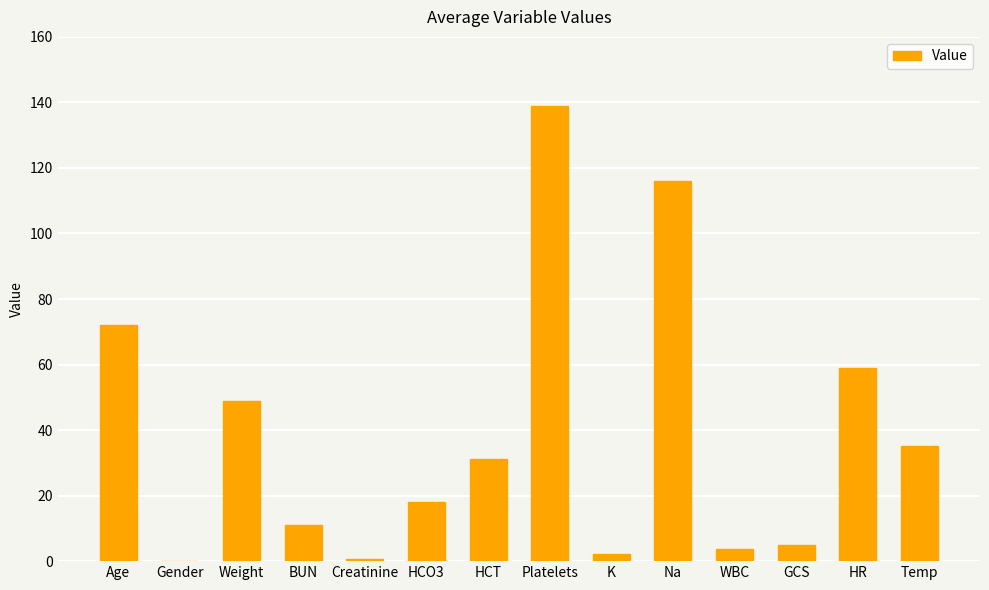

The value at HCO3 is 5.7. True or false?

False